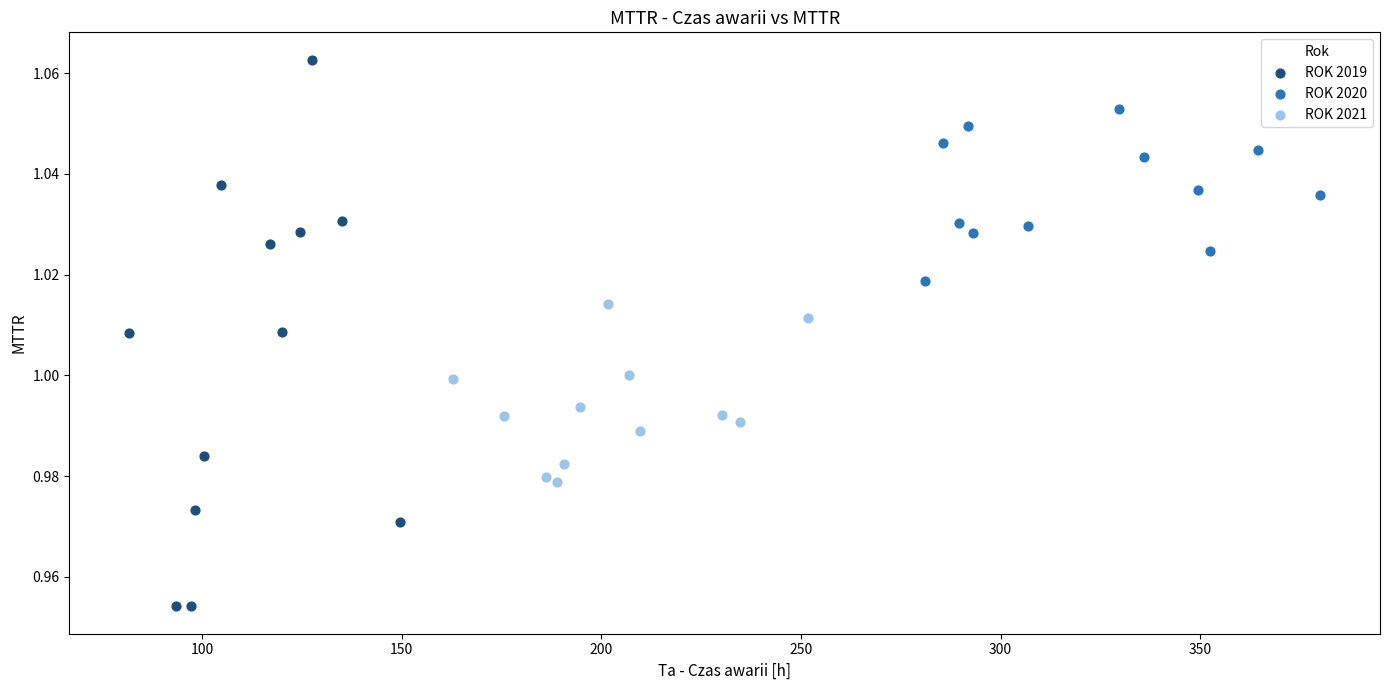

What are all the series names shown in the legend?

ROK 2019, ROK 2020, ROK 2021